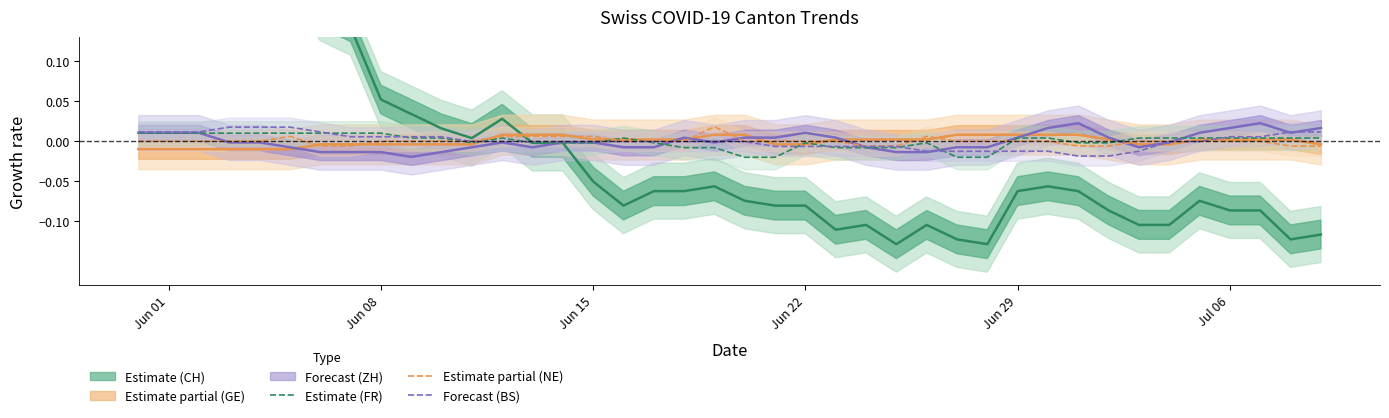

How many intersections are there between Estimate partial (NE) and Forecast (BS)?

2